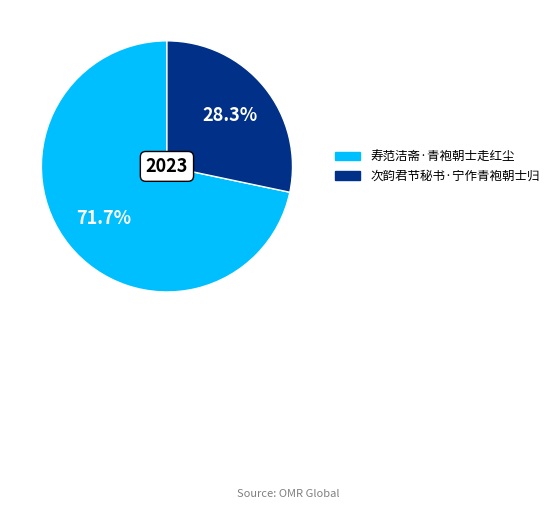

Which category has the biggest portion of the pie?

寿范洁斋·青袍朝士走红尘